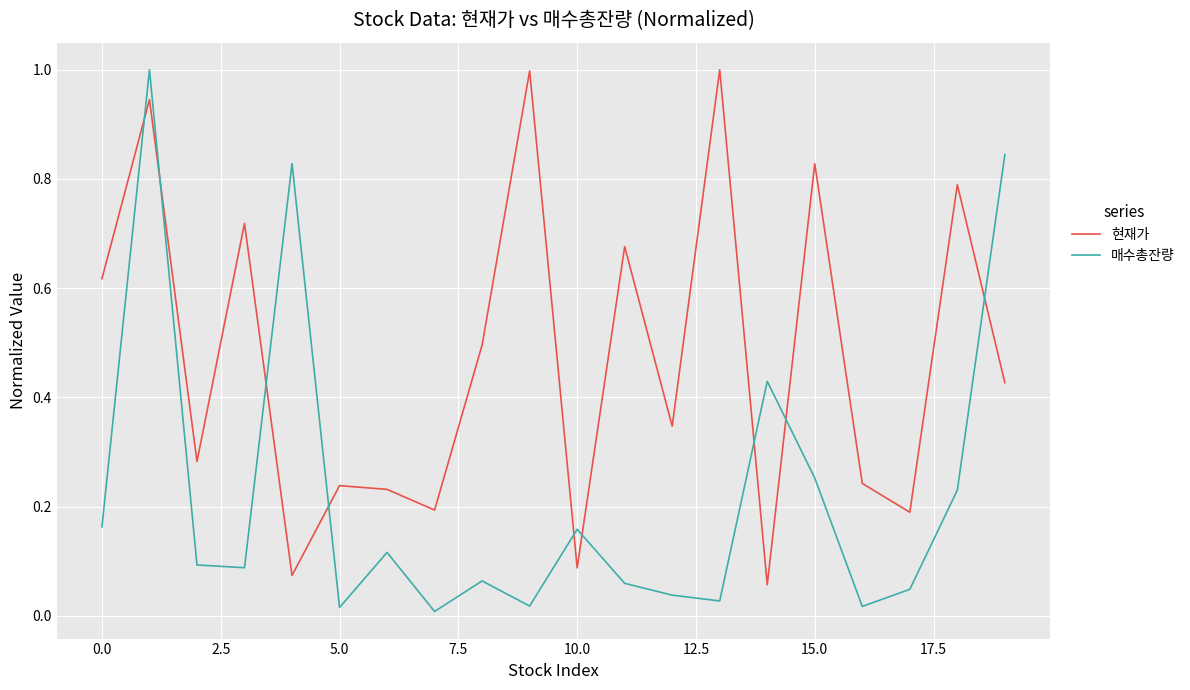

What is the maximum value for 현재가?

1.0